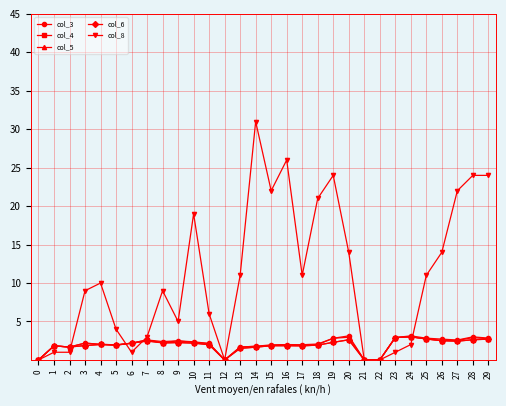

Between 13 and 26, which series saw the biggest shift?

col_8